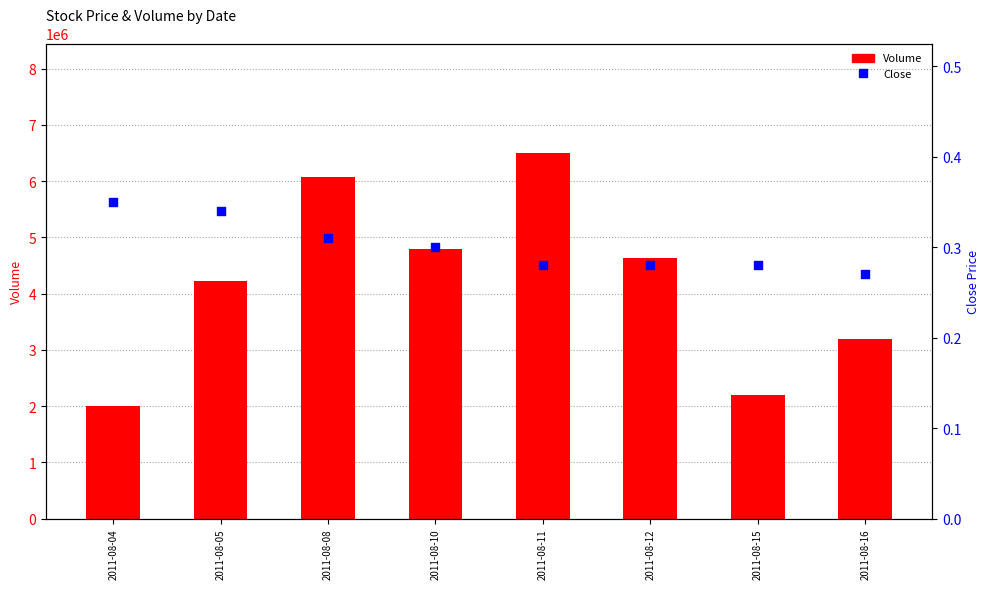

What are all the series names shown in the legend?

Volume, Close